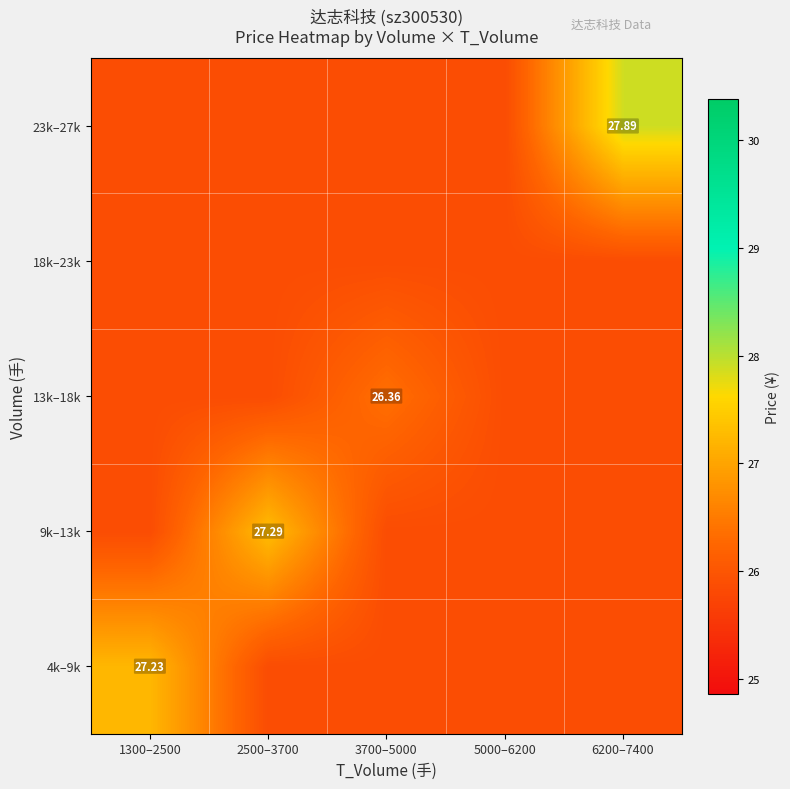

What is the minimum value shown in the chart?

25.9